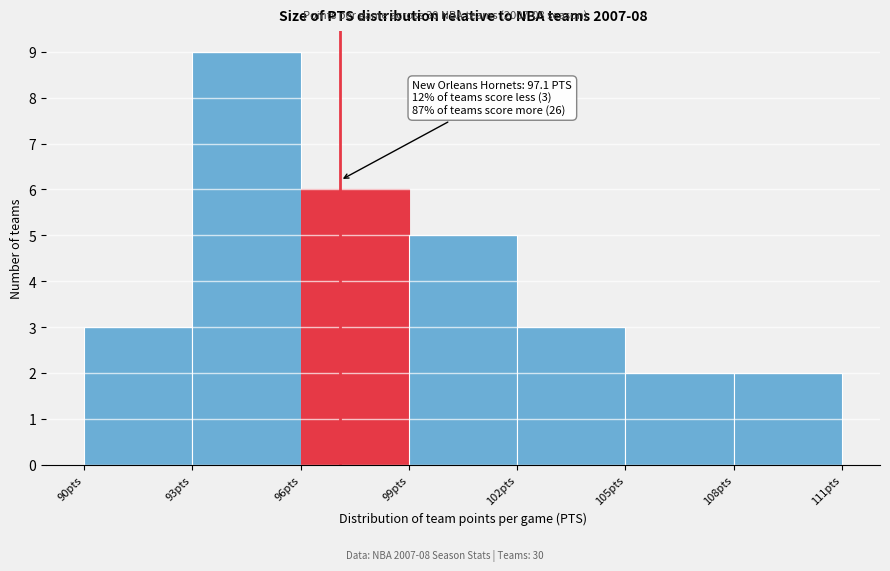

Which range on the x-axis has the tallest bar?

93 to 96